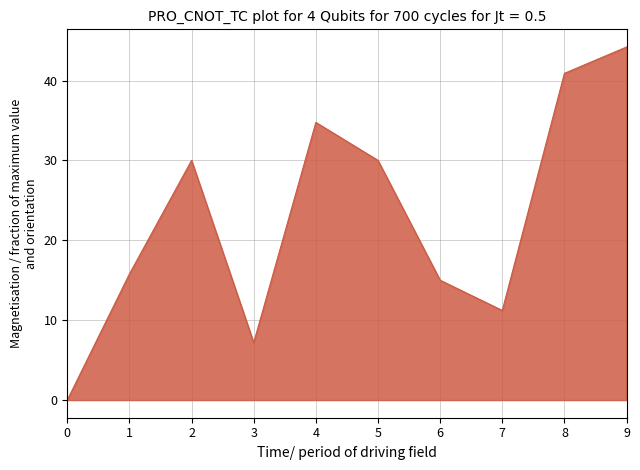

At which category does the chart reach its peak across all series?

9